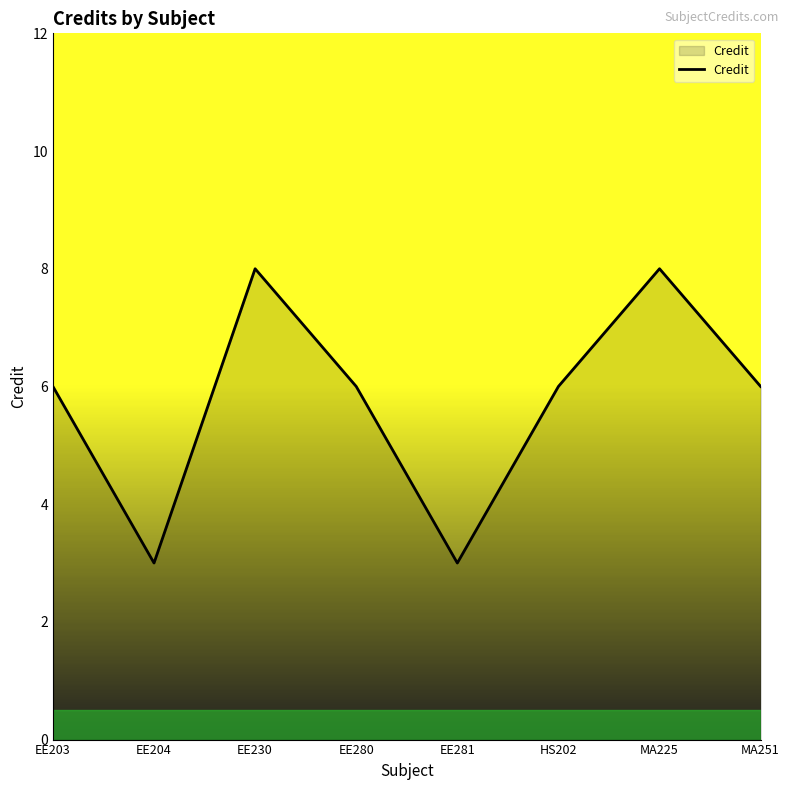

Is it true that the value at EE203 is 6?

True